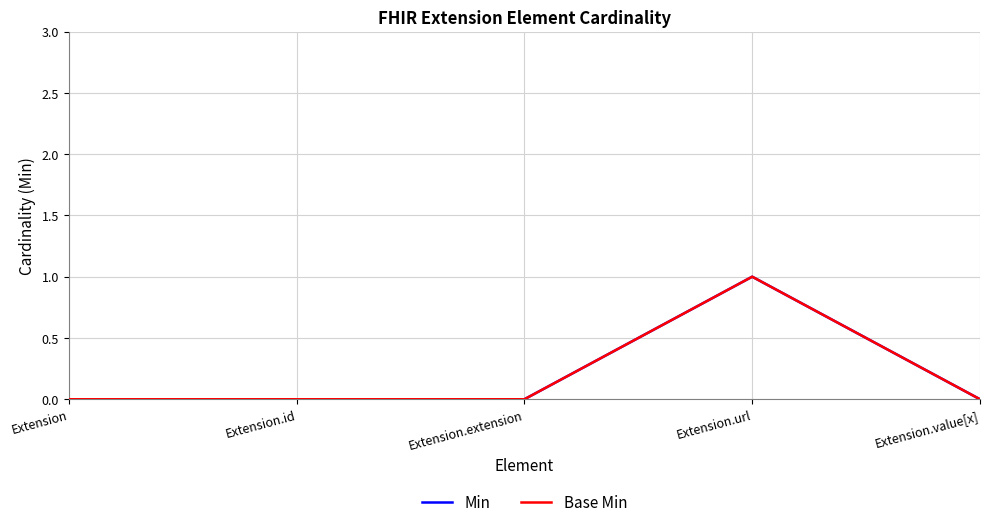

Reading left to right, transcribe all the data shown in this chart.

Min: 0	0	0	1	0
Base Min: 0	0	0	1	0